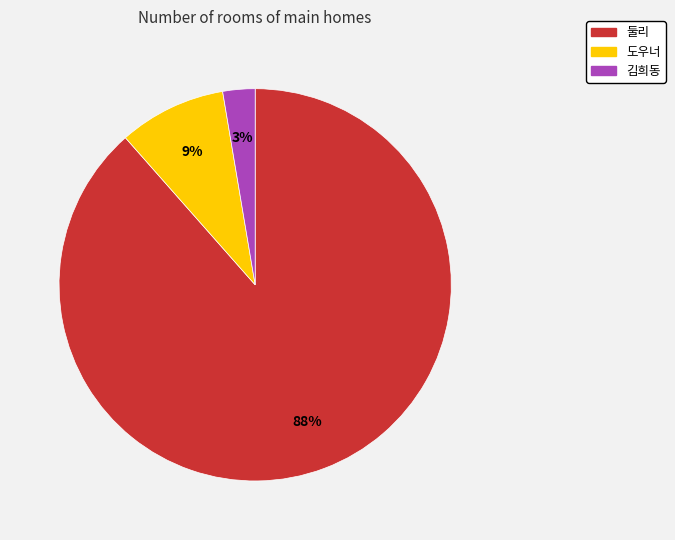

Is the sum of 도우너 and 김희동 greater than half?

No